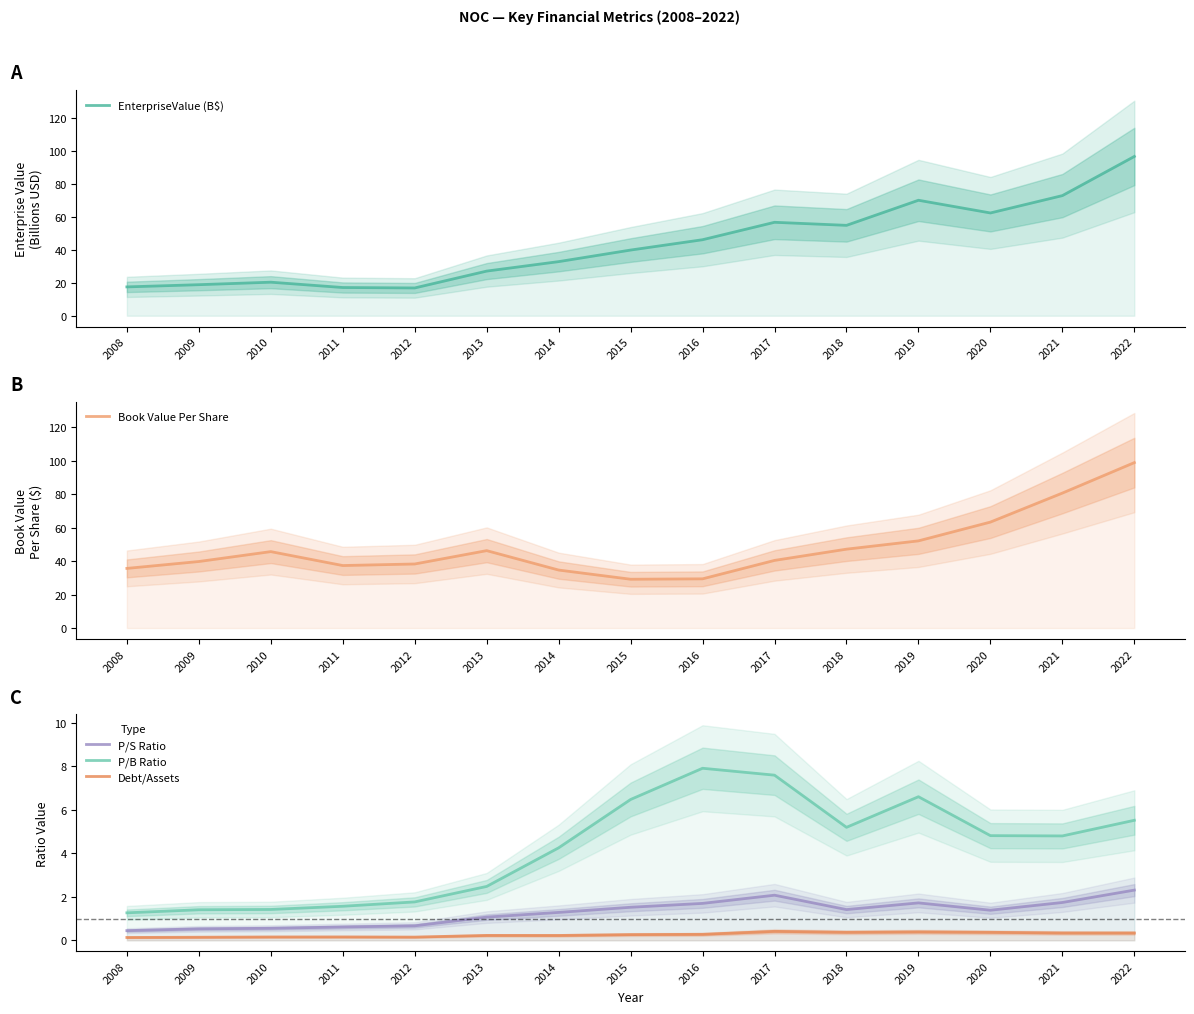

What is the smallest value displayed?

0.1